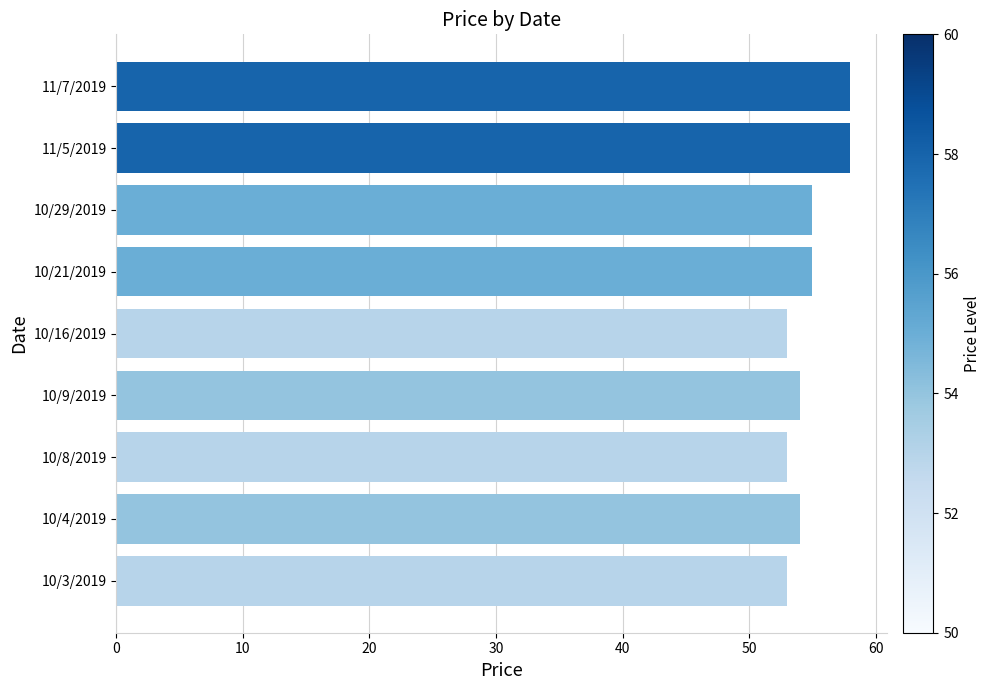

True or false: the data shows 37 at 10/29/2019.

False